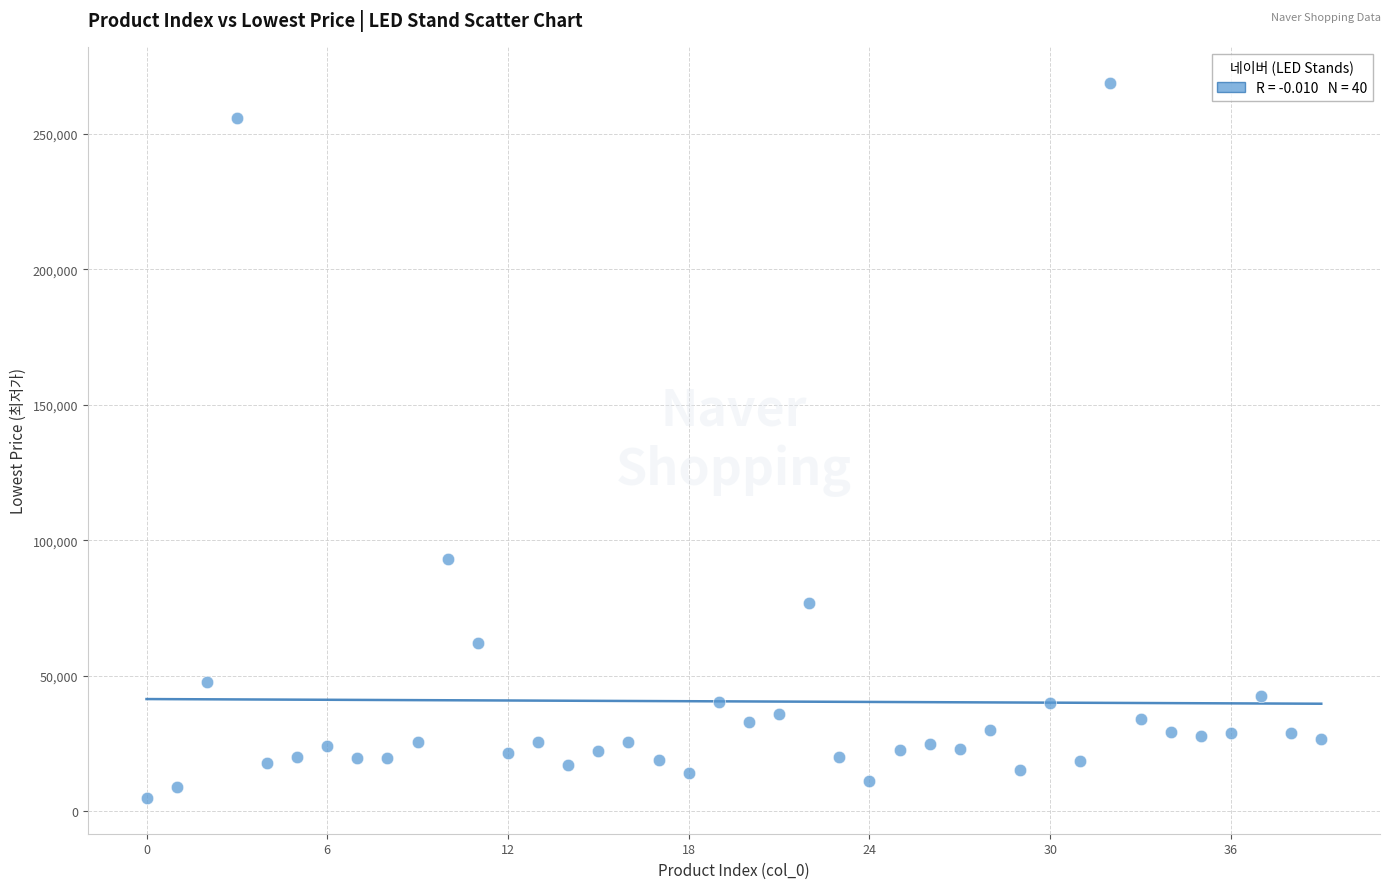

What Y value in the scatter plot is closest to 136950?

93000